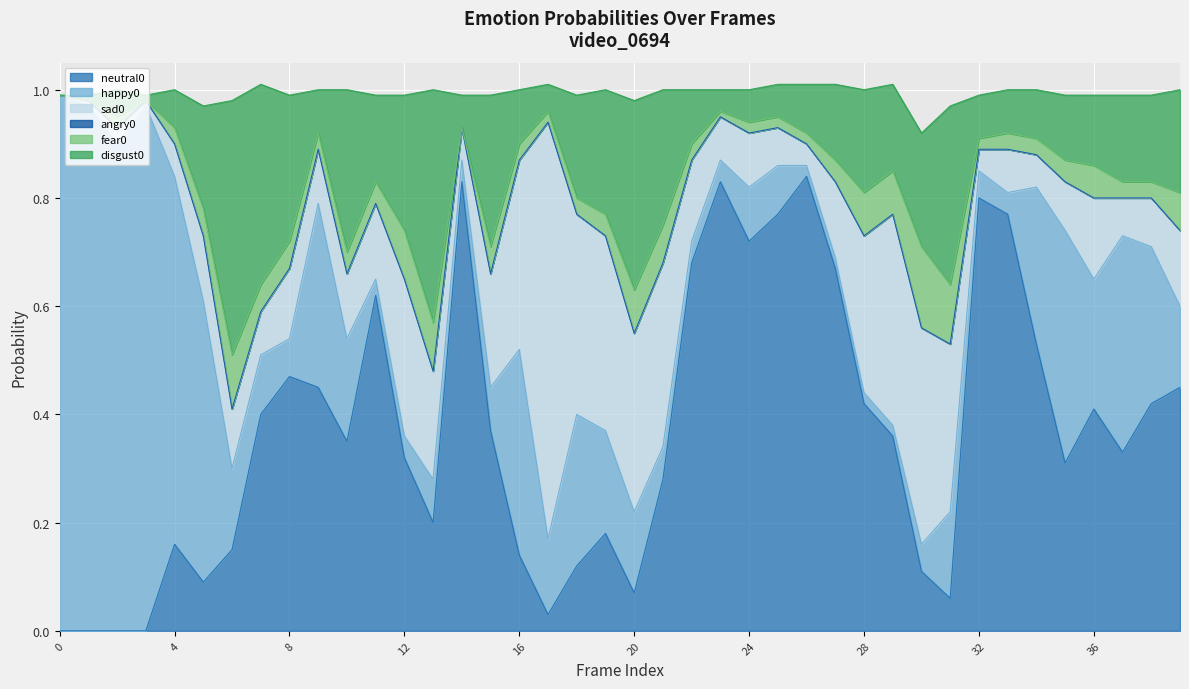

What is the total value across all series at 31?

1.0